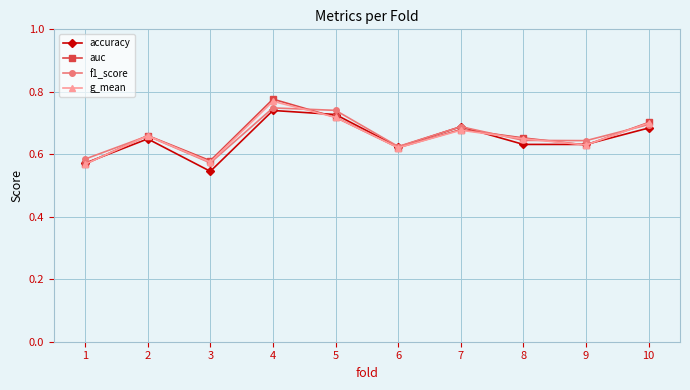

Is it true that auc equals 1.0 at 1?

False